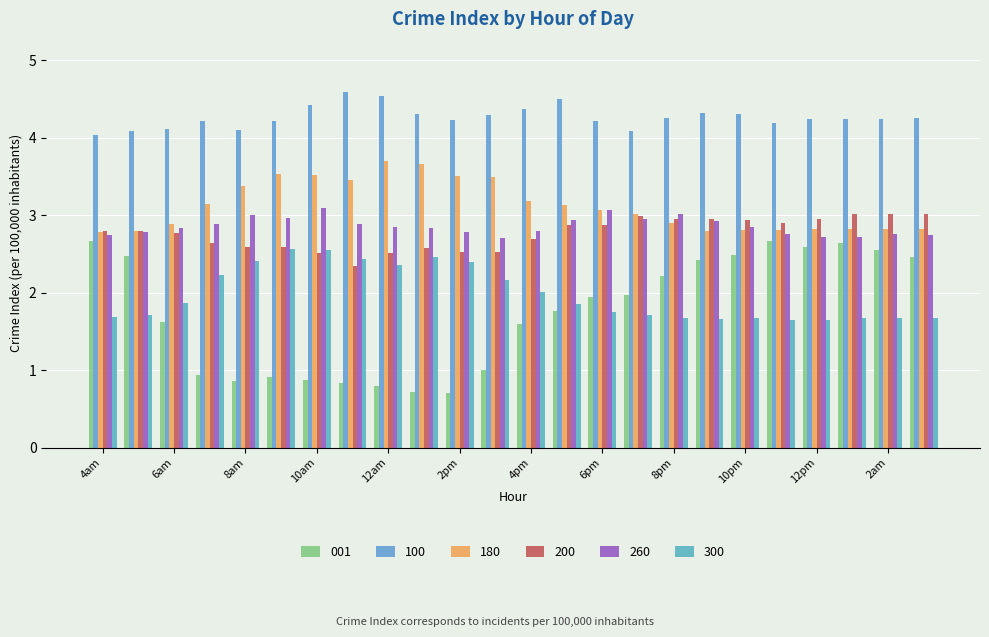

Which series has the largest total across all categories?

100